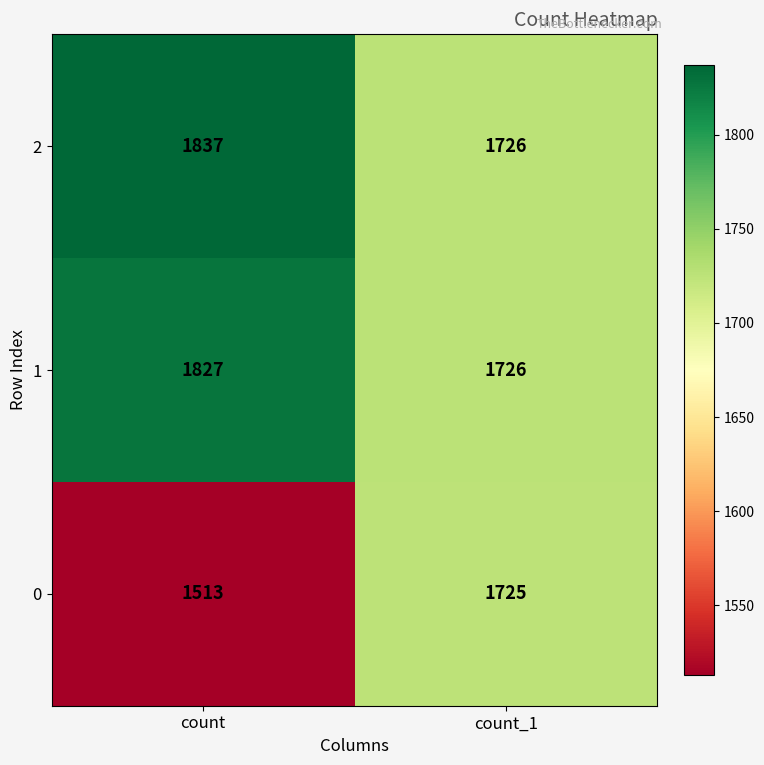

The 2 series shows 1837 at count. True or false?

True